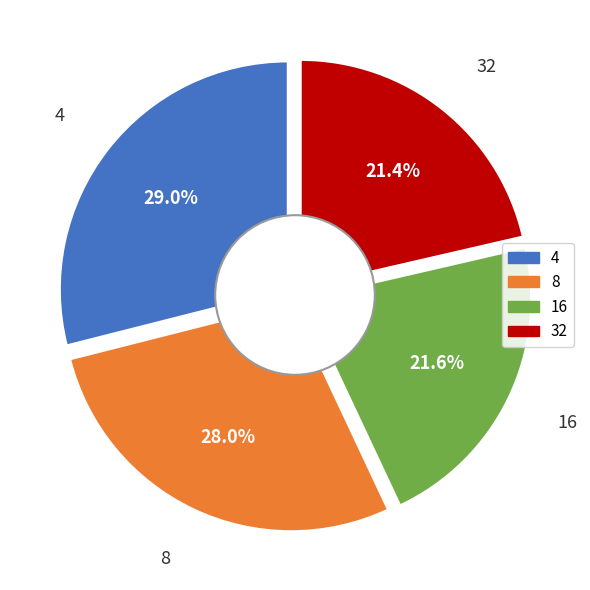

Count the number of slices in the pie.

4